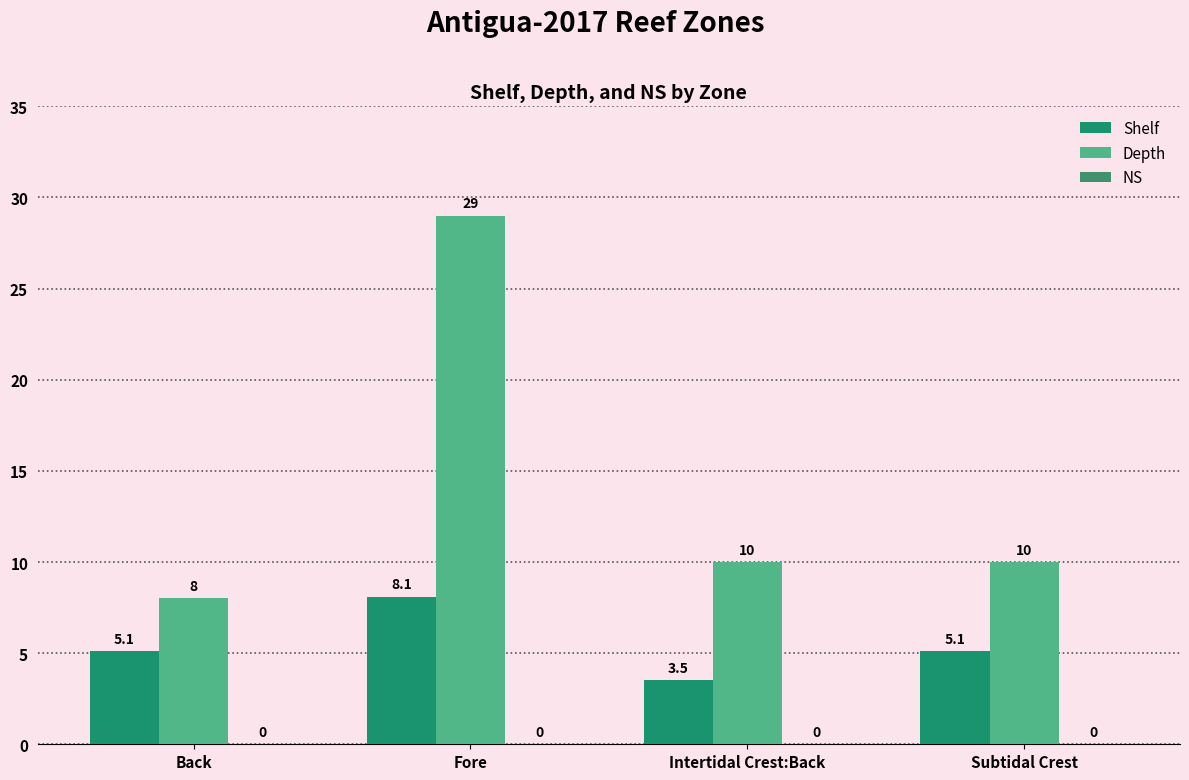

At which label does Shelf reach its peak?

Fore